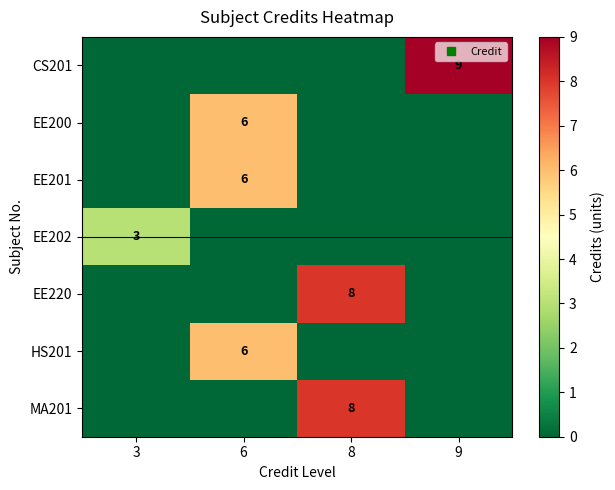

Which series has the largest total across all categories?

CS201